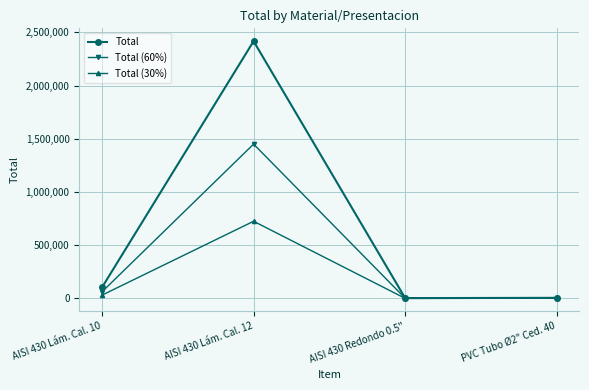

Where is Total (60%) nearest to the value 725969?

AISI 430 Lám. Cal. 10